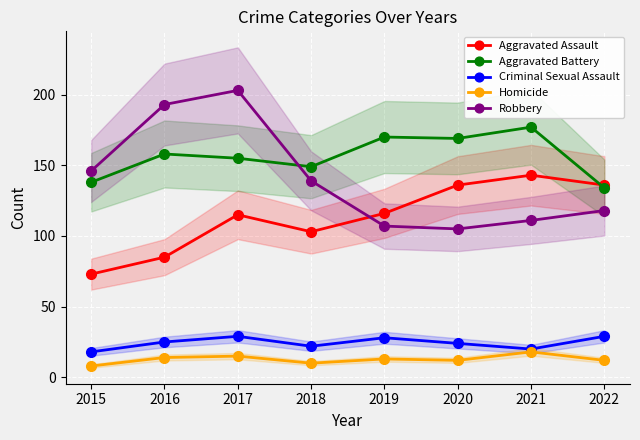

Where does the Robbery series first go above 139?

2015